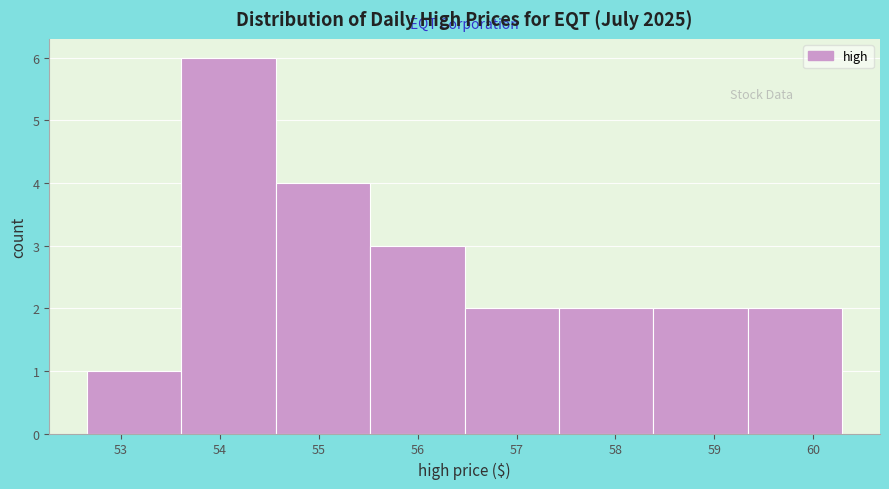

Reading left to right, list every bar in this chart as the range it spans on the x-axis followed by its height. Neither the bar edges nor the heights are printed on the chart, so give them approximately, as read against the axes.

52.7 to 53.6: 1
53.6 to 54.6: 6
54.6 to 55.5: 4
55.5 to 56.5: 3
56.5 to 57.4: 2
57.4 to 58.4: 2
58.4 to 59.3: 2
59.3 to 60.3: 2